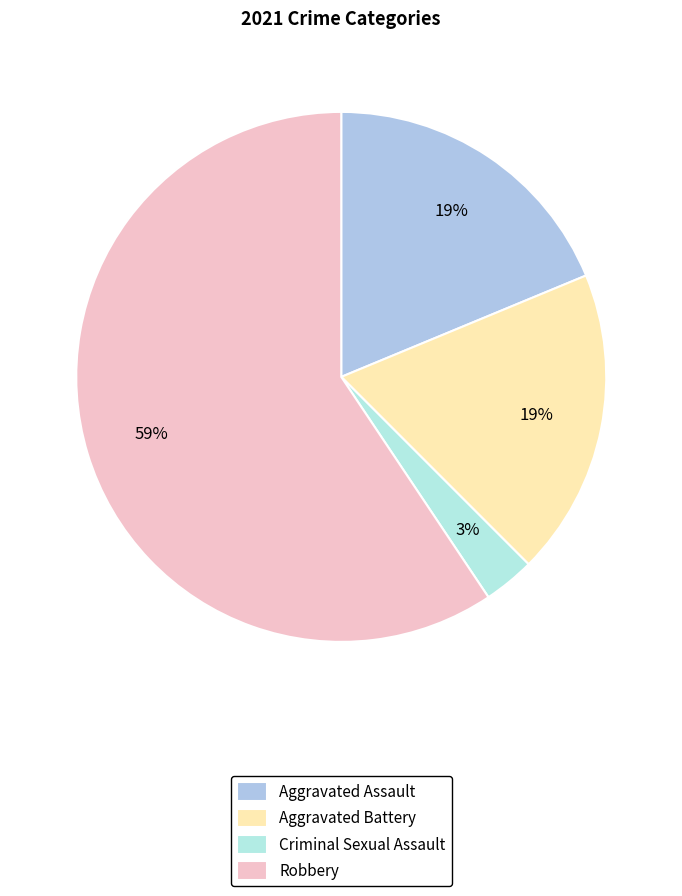

How many slices are in this pie chart?

4